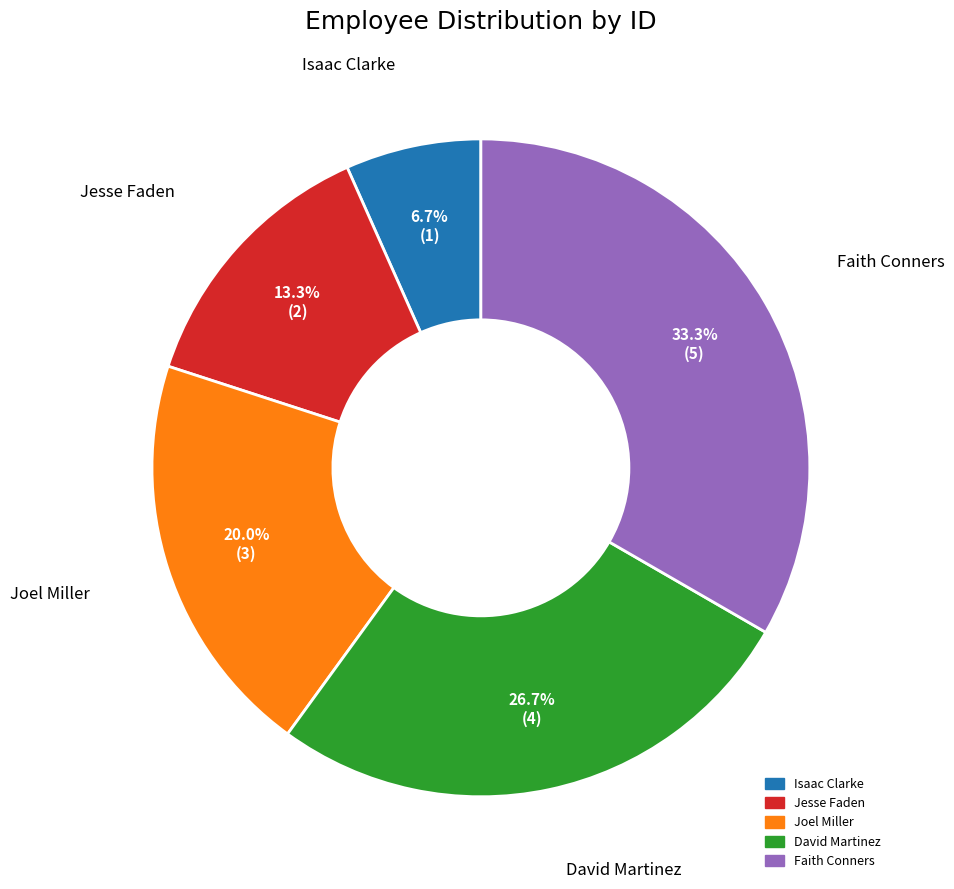

Count the number of slices in the pie.

5